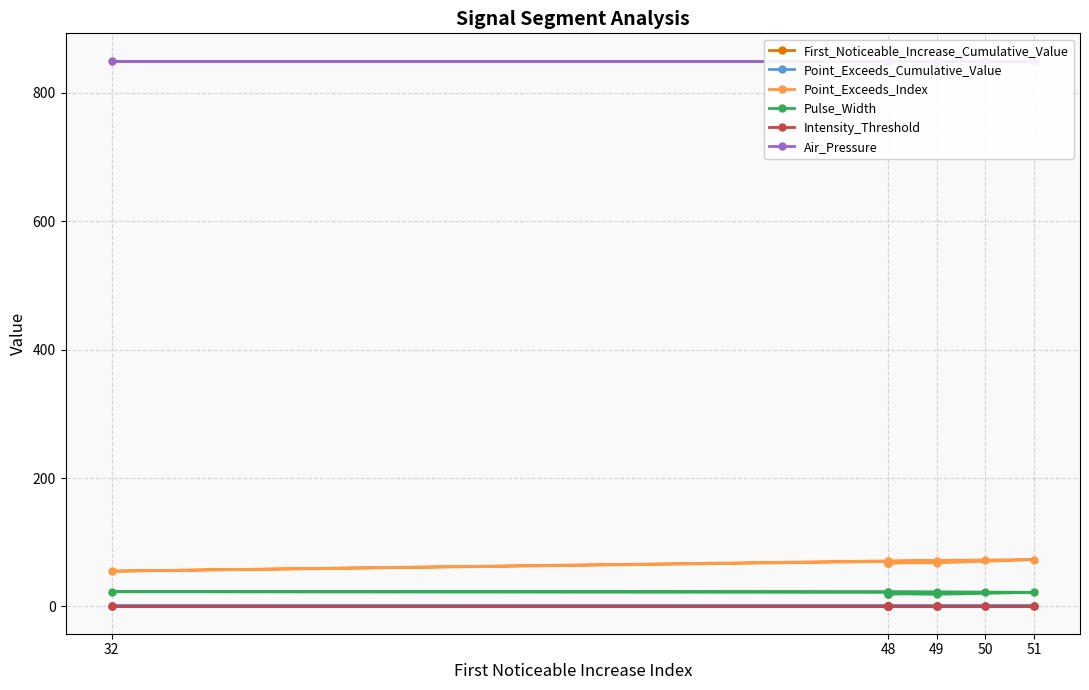

True or false: Point_Exceeds_Index and Point_Exceeds_Cumulative_Value cross at least once.

False